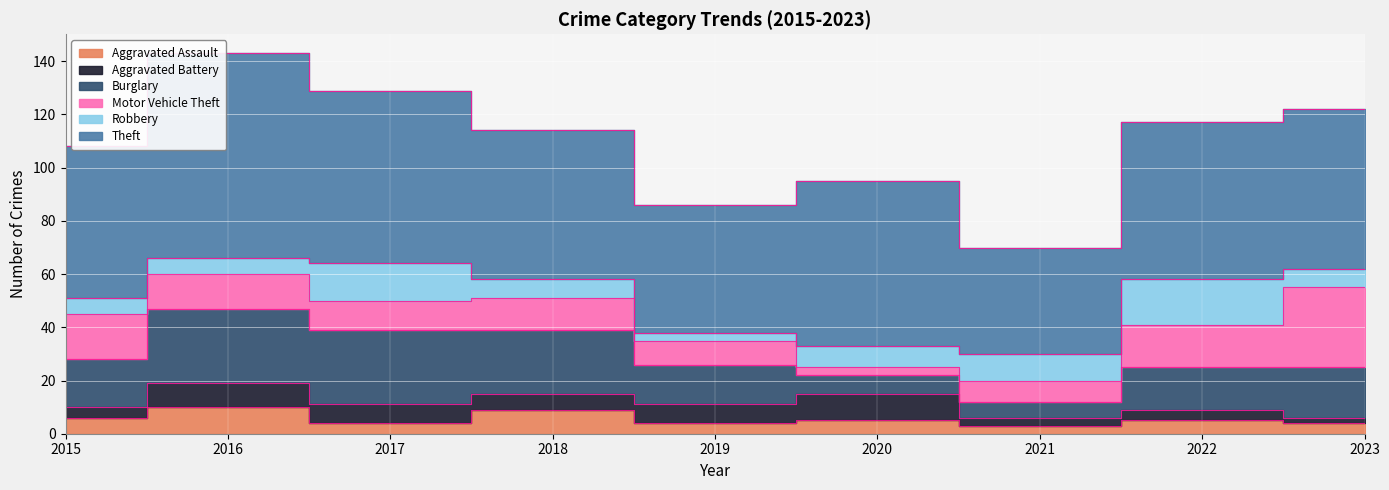

Between which two adjacent categories do Robbery and Aggravated Assault first intersect?

2016 and 2017